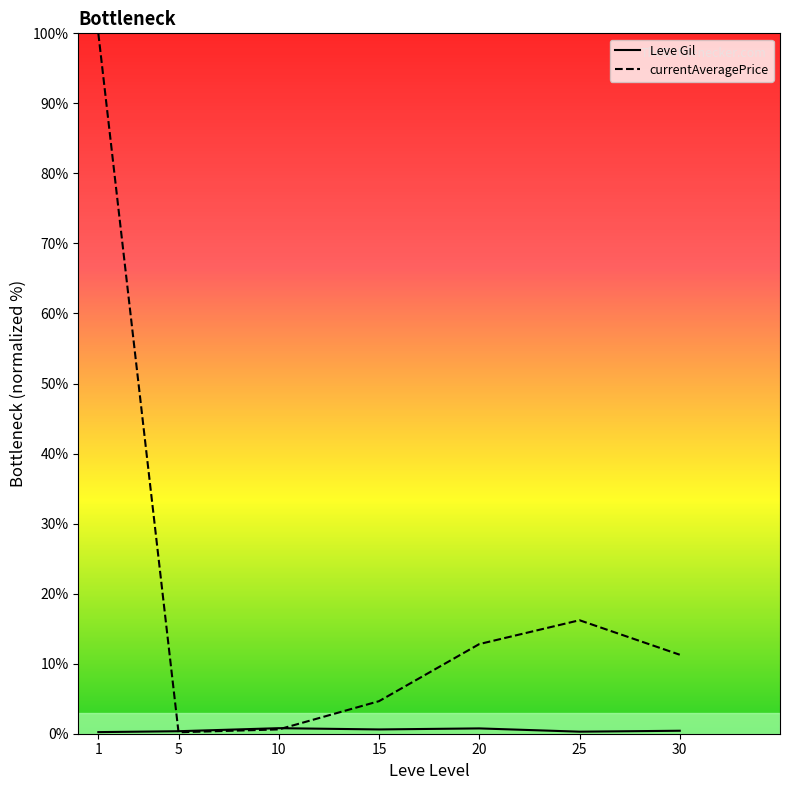

Reading left to right, what are all the values shown in this chart?

Leve Gil: 1=0.2	5=0.4	10=0.8	15=0.6	20=0.8	25=0.3	30=0.4
currentAveragePrice: 1=100.0	5=0.2	10=0.6	15=4.6	20=12.8	25=16.2	30=11.3